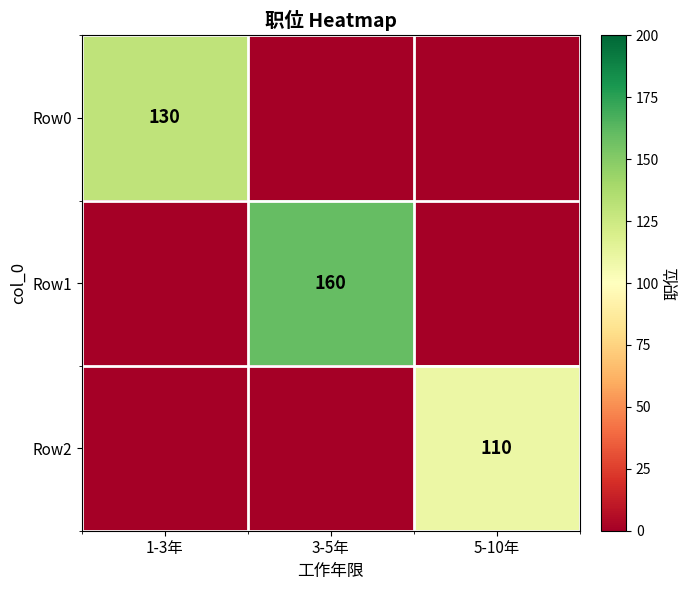

The value of Row1 at 3-5年 is 227. True or false?

False